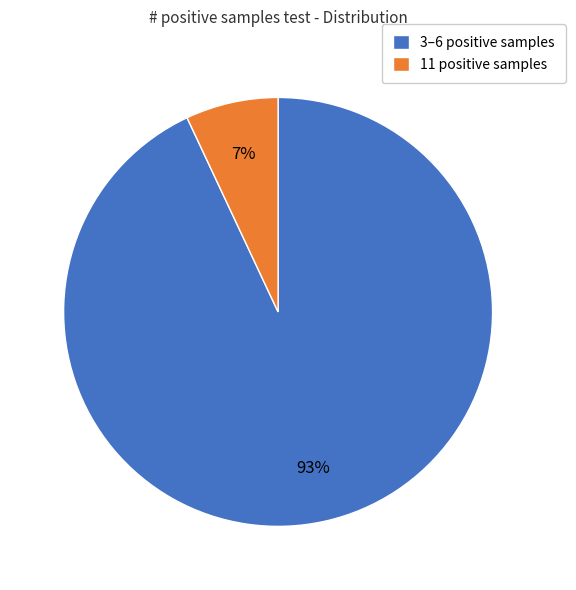

Which slice is the largest?

3–6 positive samples